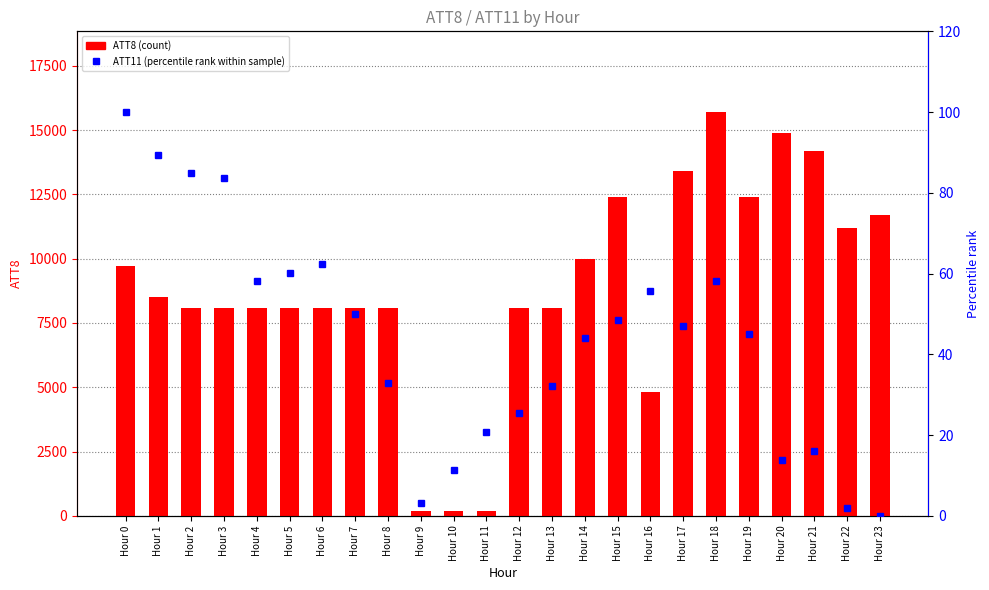

What is the value of the ATT8 (count) bar at the 19th from the left?

15700.0